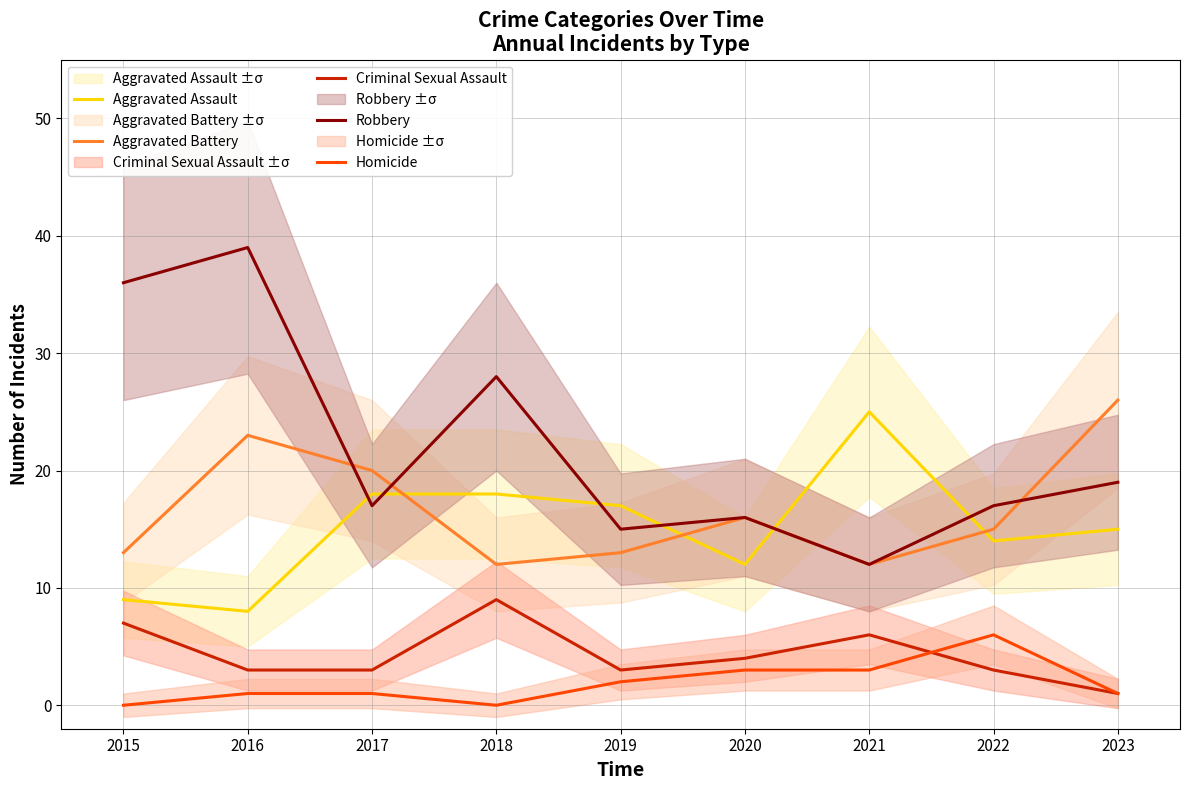

True or false: Criminal Sexual Assault has more than 0 points higher than both neighbors.

True